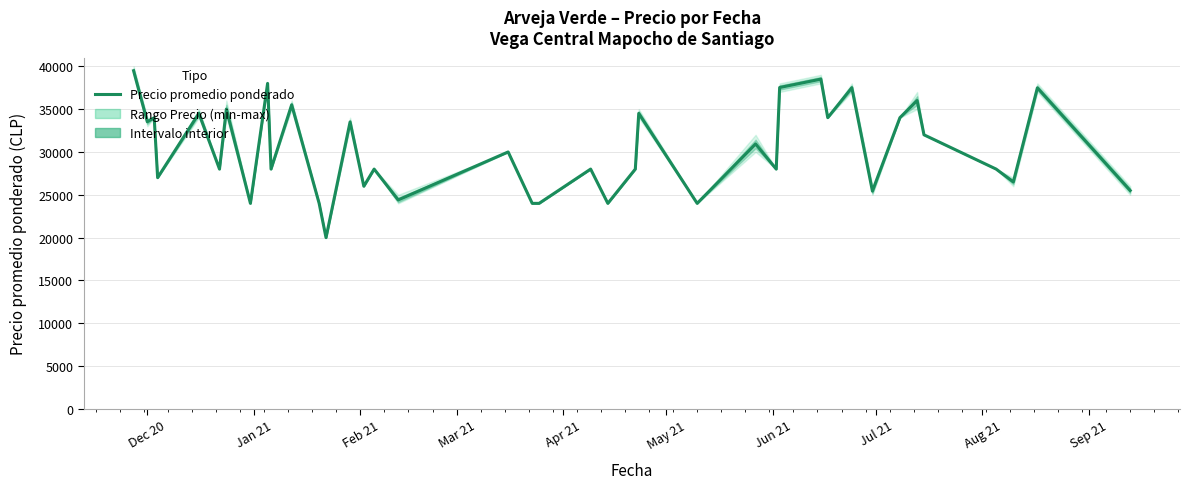

Is this an area chart (filled region under the line)?

No